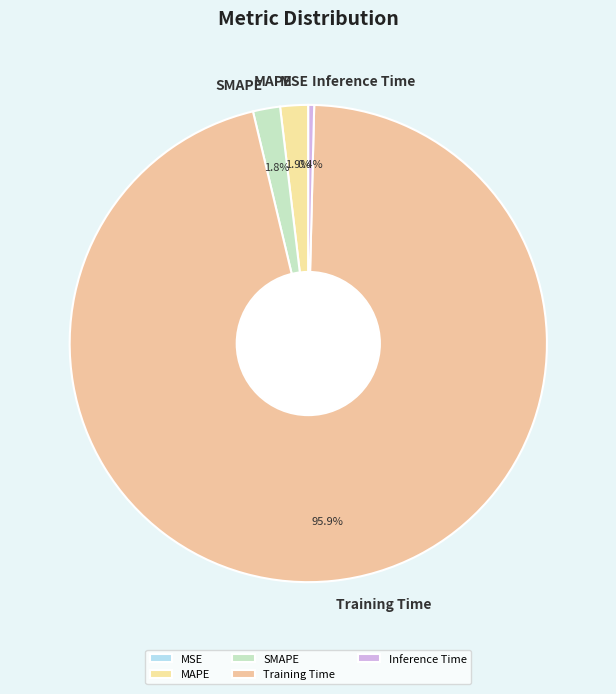

Which category has the biggest portion of the pie?

Training Time